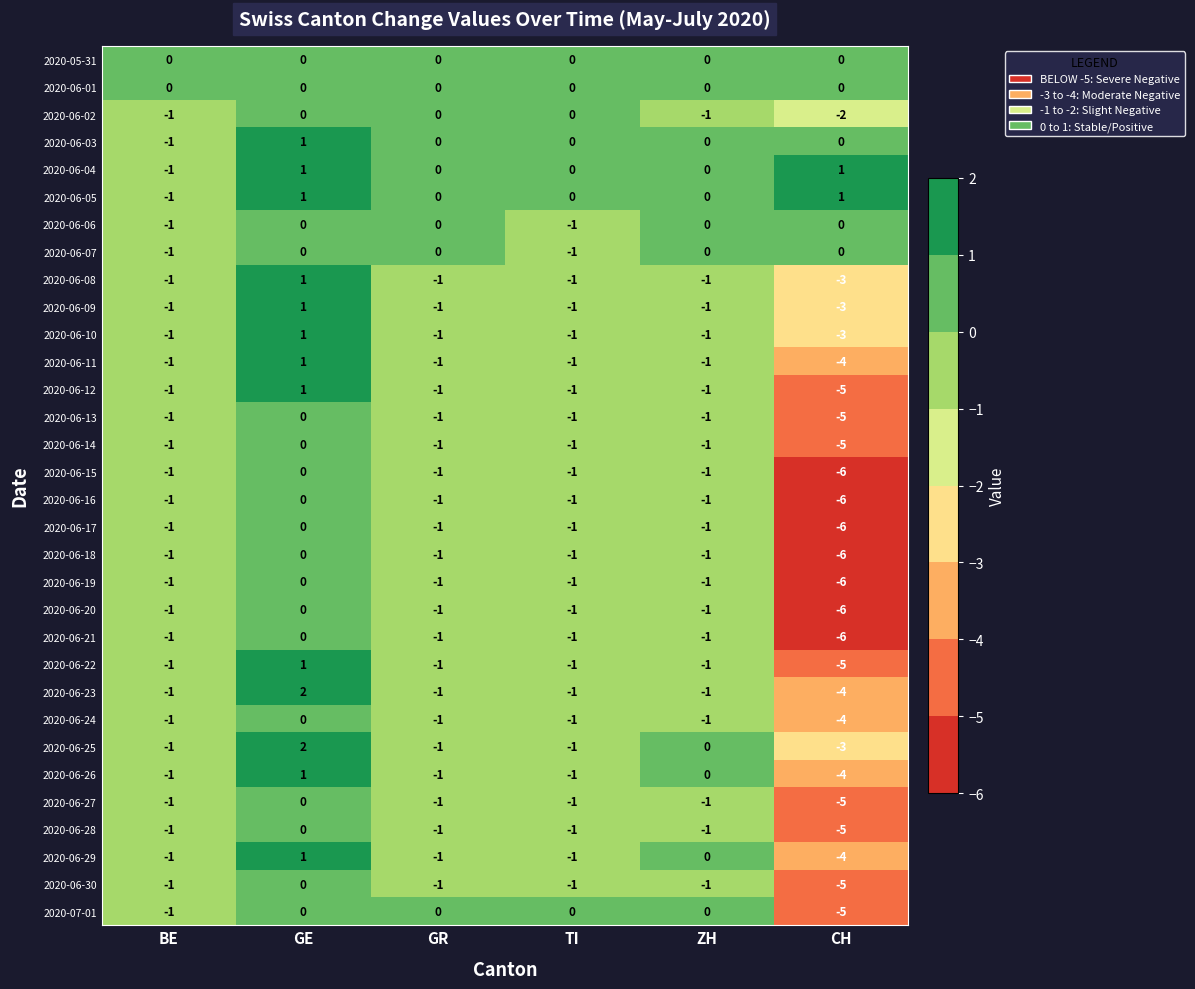

What is the minimum value shown in the chart?

-6